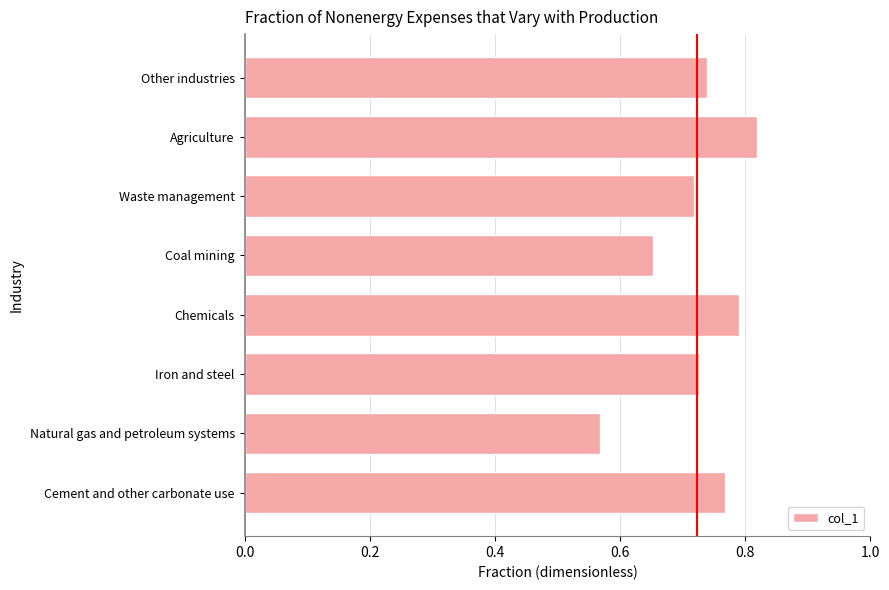

What is the sum of the values at Chemicals and Other industries?

1.5